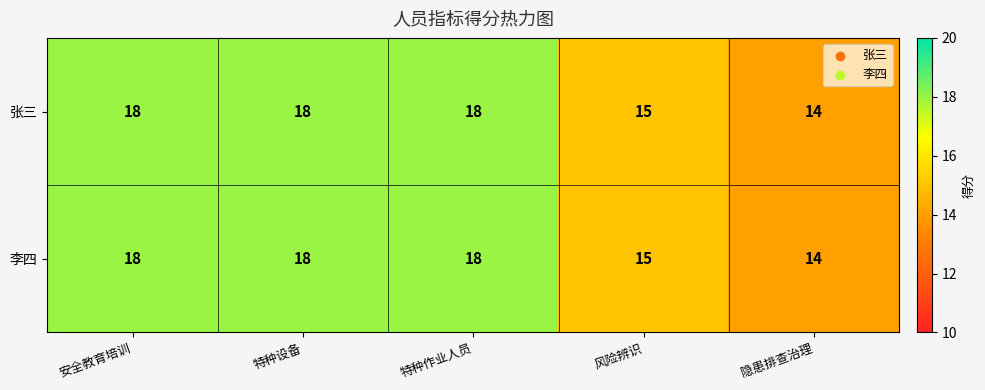

Reading left to right, transcribe all the data shown in this chart.

张三: 安全教育培训=18	特种设备=18	特种作业人员=18	风险辨识=15	隐患排查治理=14
李四: 安全教育培训=18	特种设备=18	特种作业人员=18	风险辨识=15	隐患排查治理=14